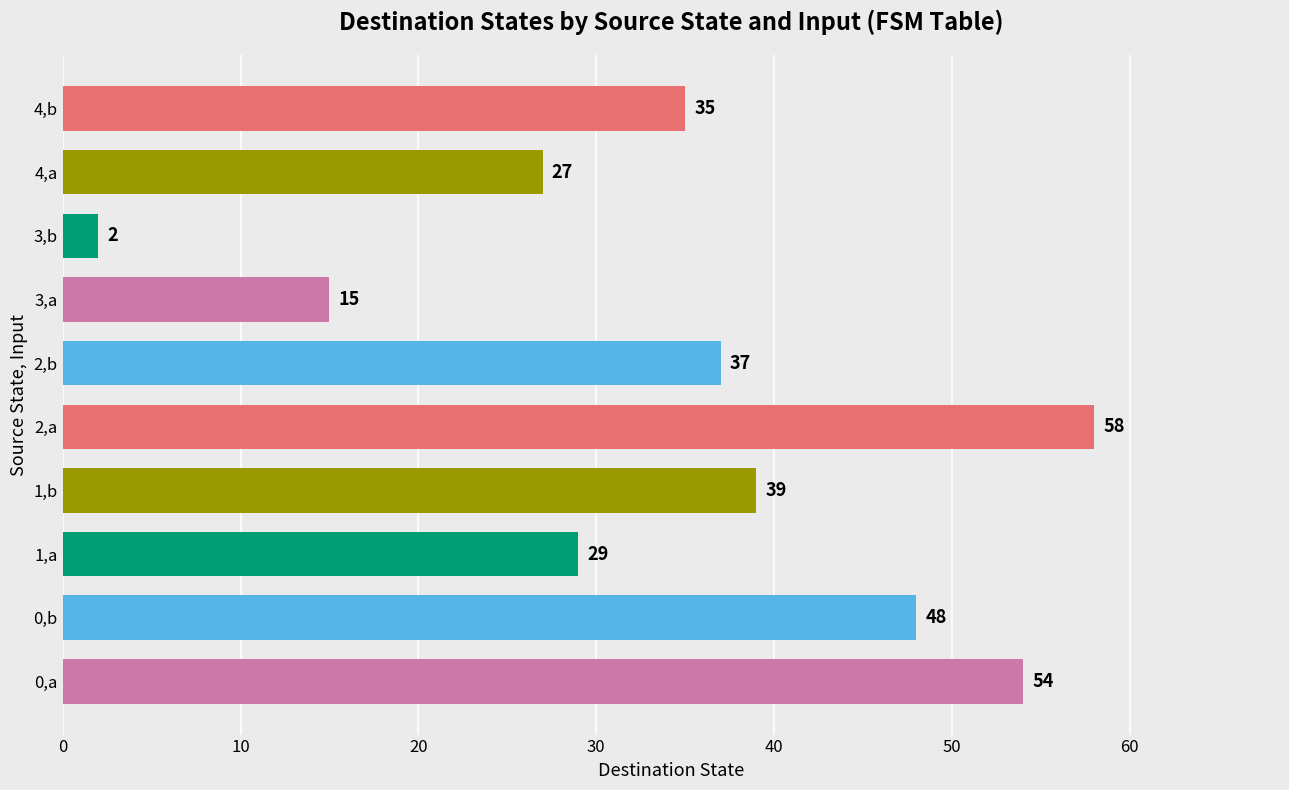

What is the average value?

34